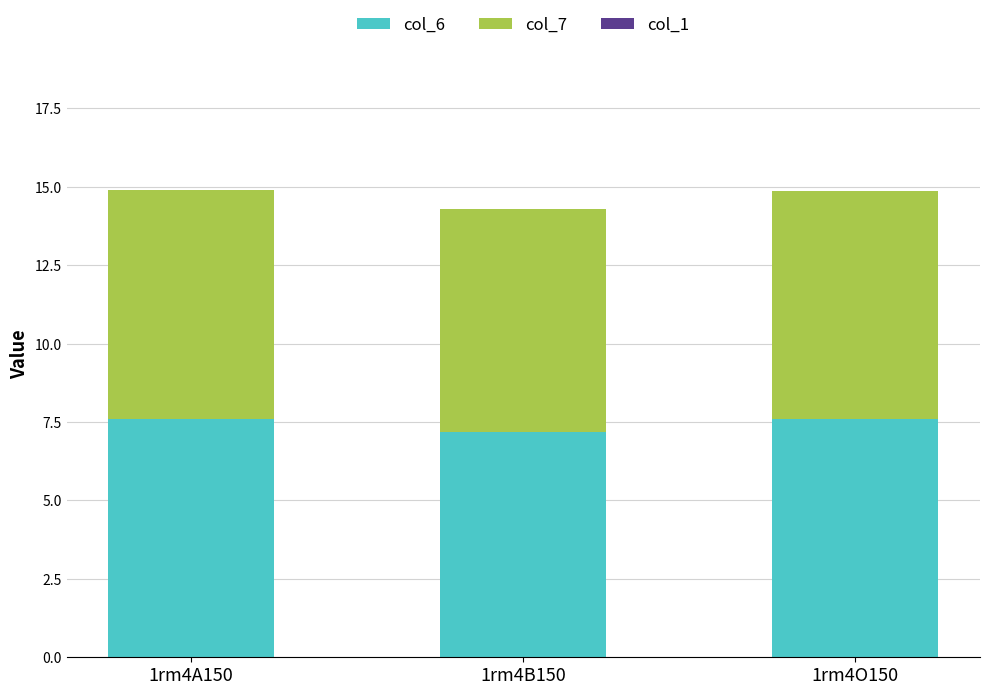

Is it true that col_6 equals 11.9 at 1rm4B150?

False